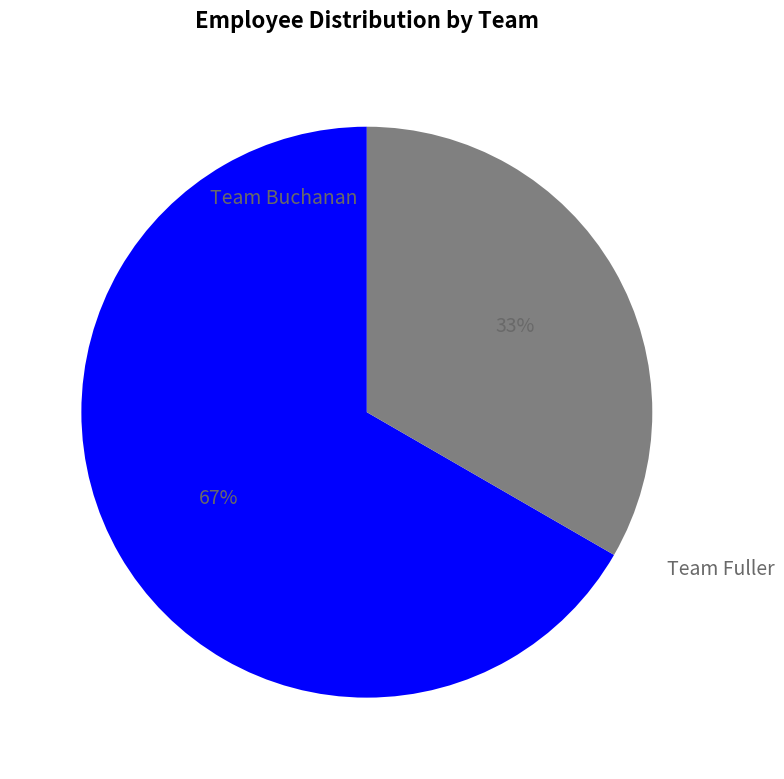

To the nearest percent, what is the difference between the largest and smallest slice percentages?

33%